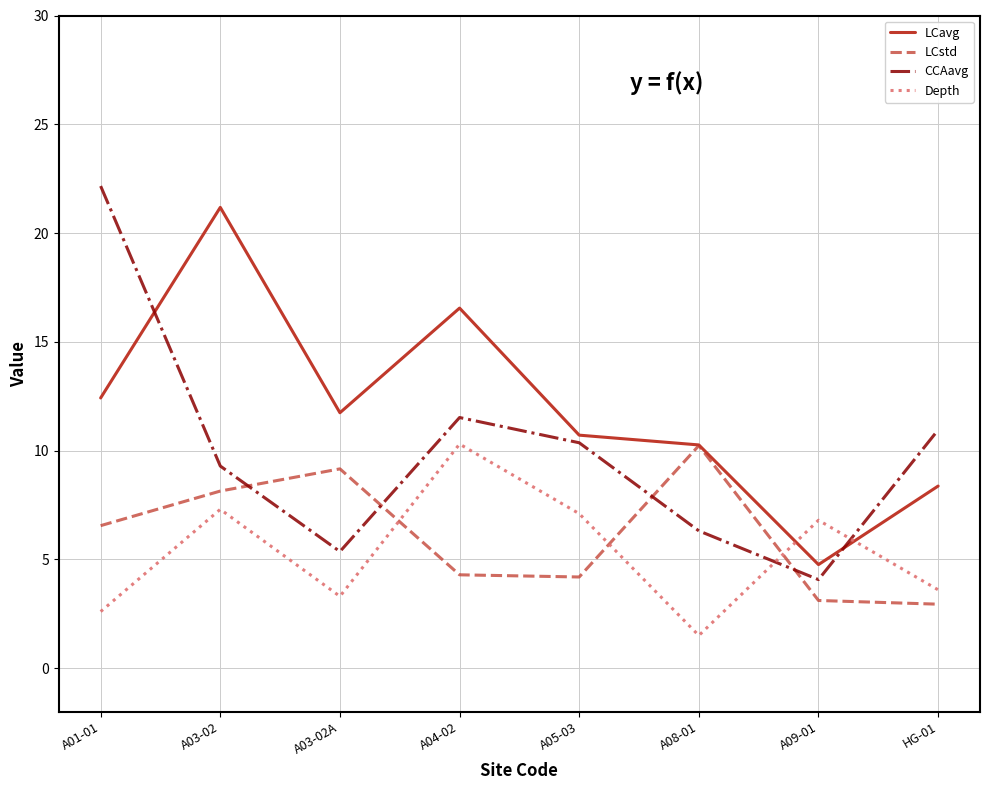

After their last crossing, which series has the higher values: CCAavg or Depth?

CCAavg